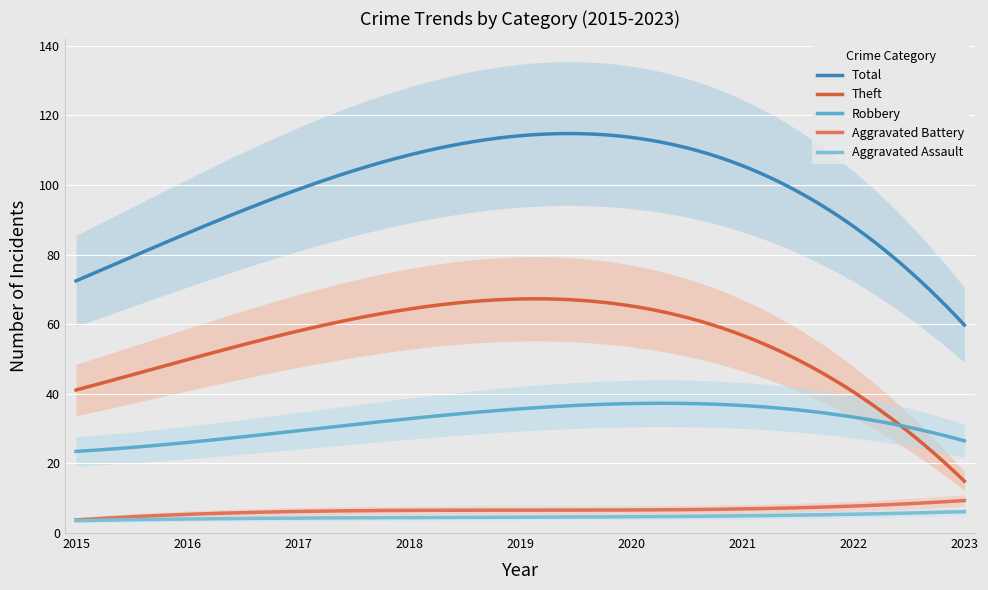

How many data points in Total are above 91?

4